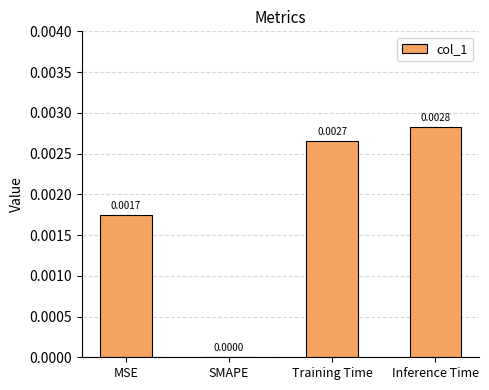

At which label is the value closest to 0?

SMAPE